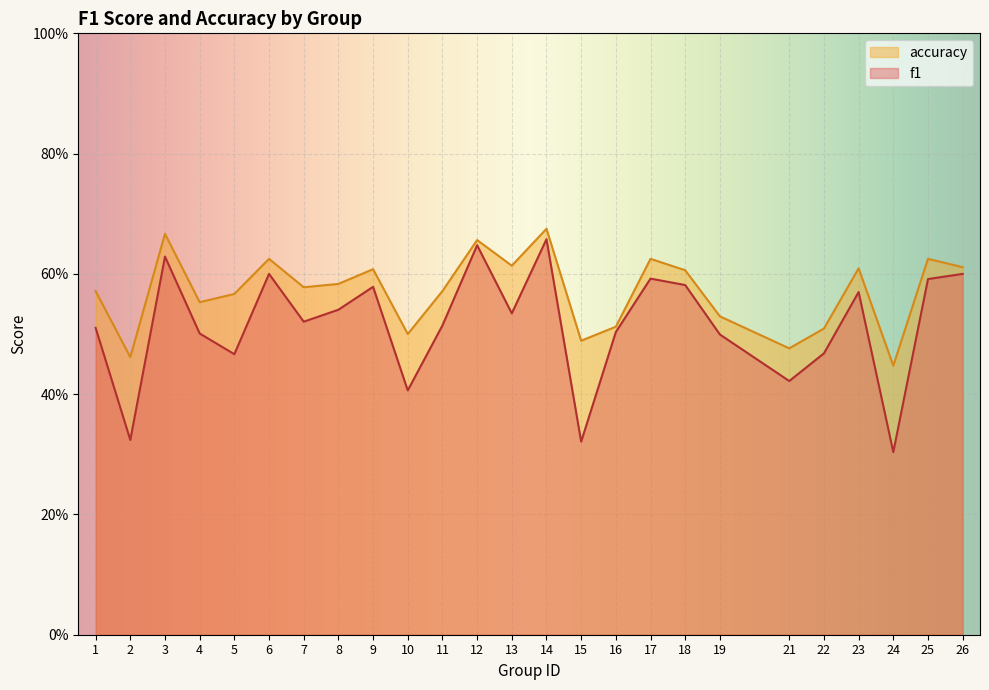

Count the accuracy values in the range 0 to 1.

25